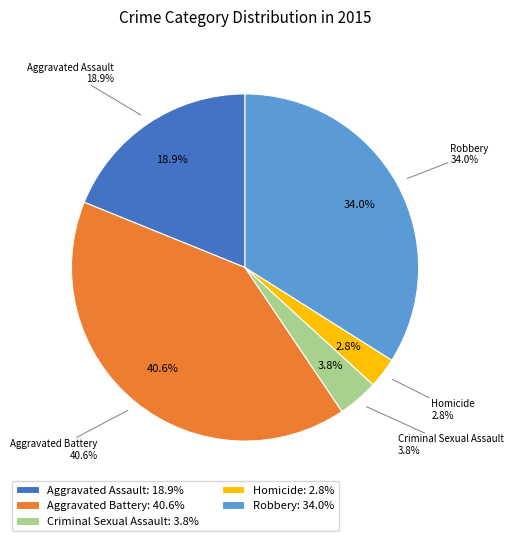

Between Aggravated Assault and Homicide, which is larger?

Aggravated Assault